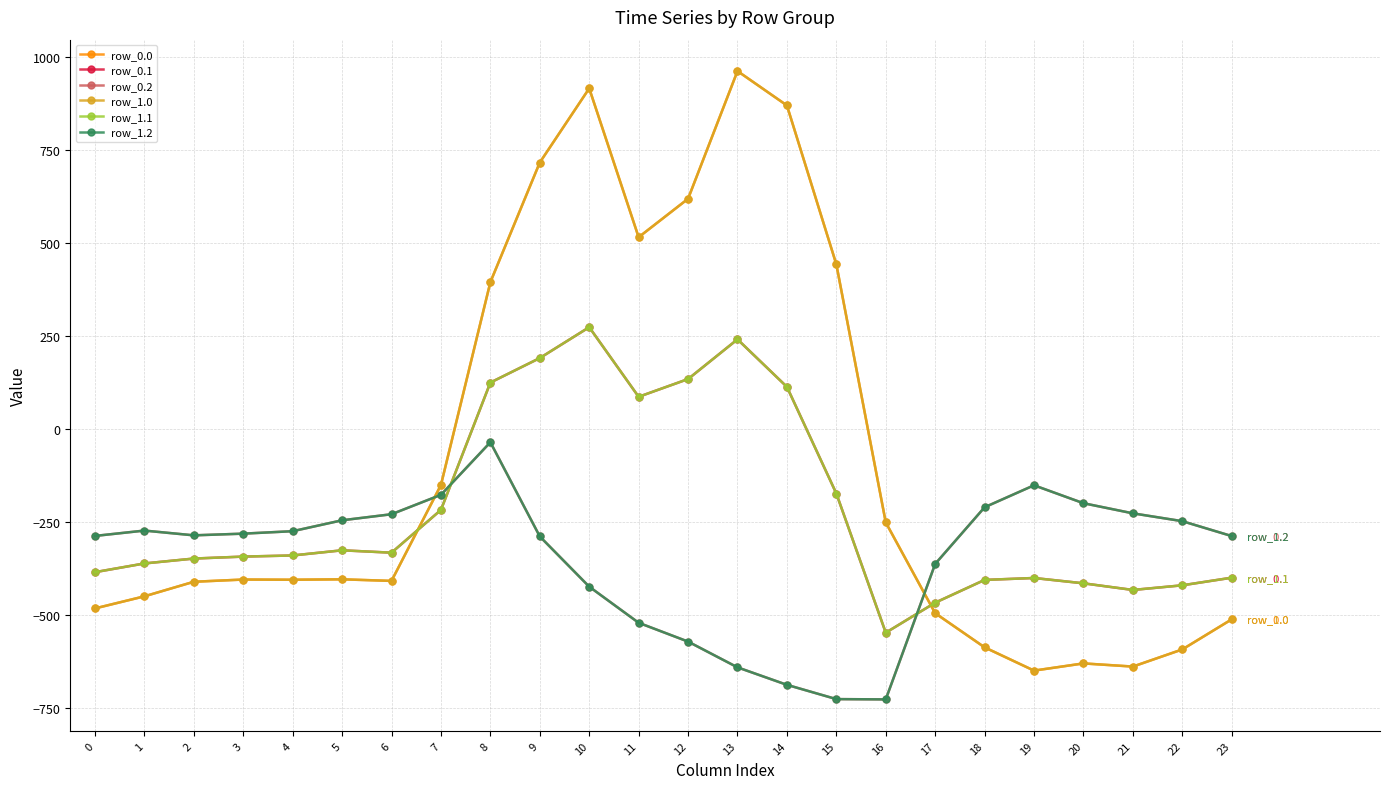

Where is row_0.2 nearest to the value -380?

17